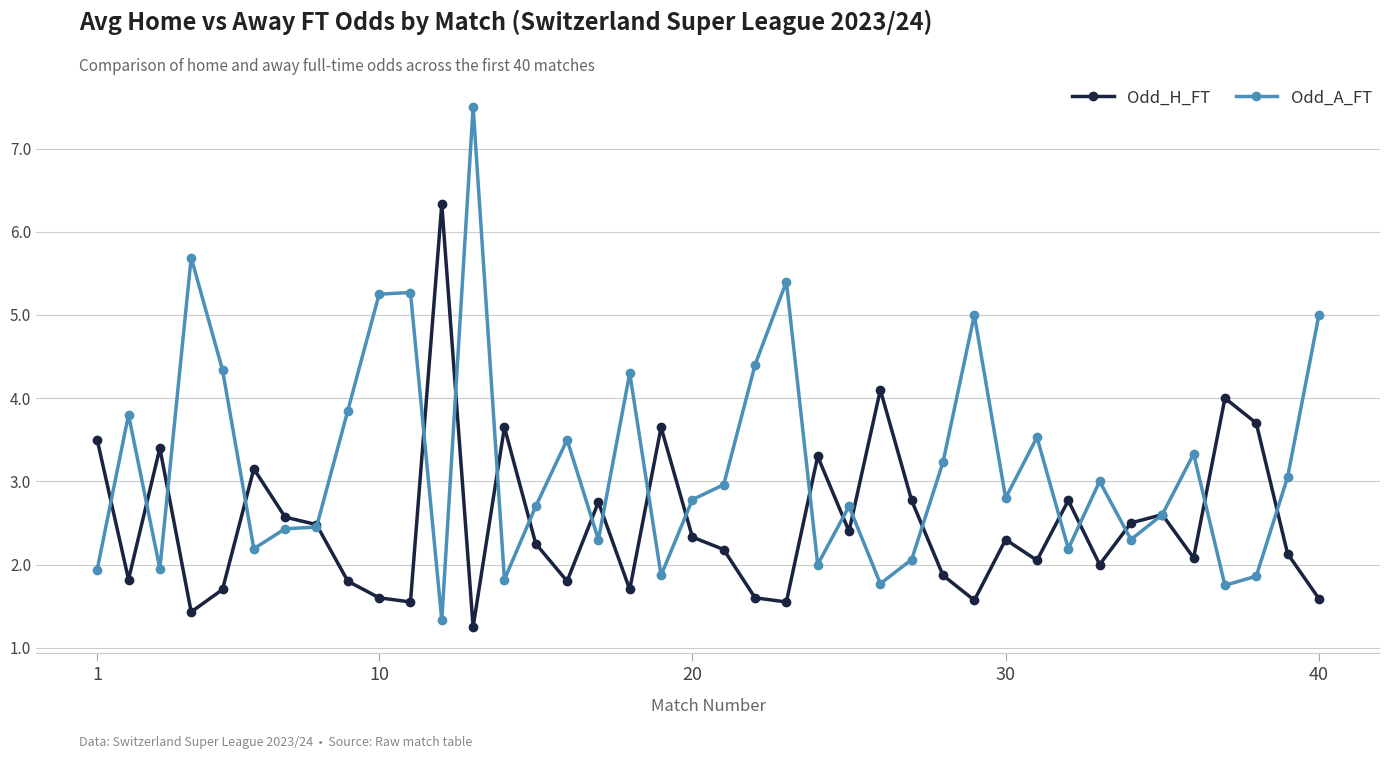

What is the value of the Odd_H_FT point at the 28th from the left?

1.9